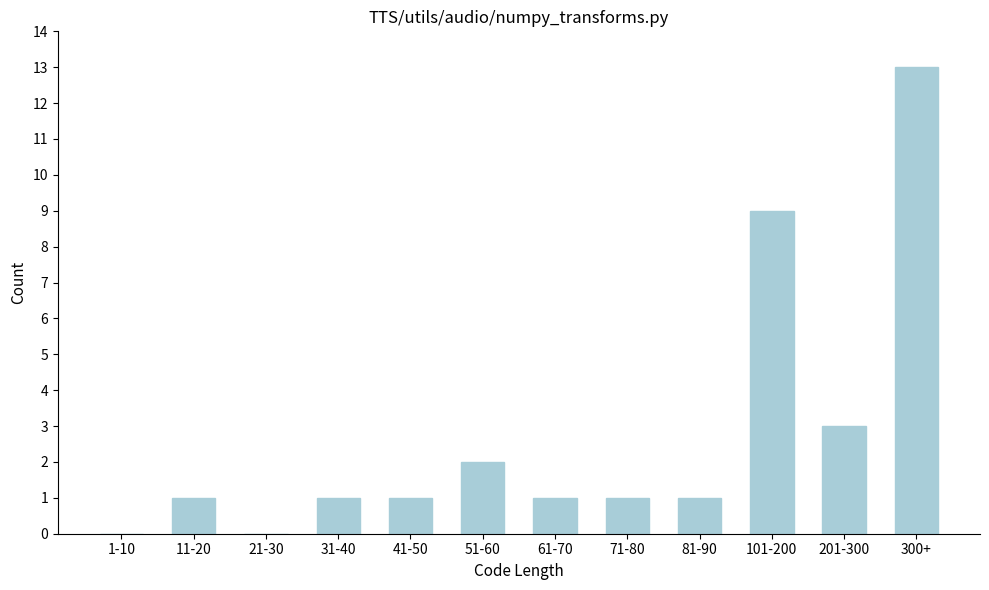

Reading right to left, transcribe all the data shown in this chart.

300+=13	201-300=3	101-200=9	81-90=1	71-80=1	61-70=1	51-60=2	41-50=1	31-40=1	21-30=0	11-20=1	1-10=0